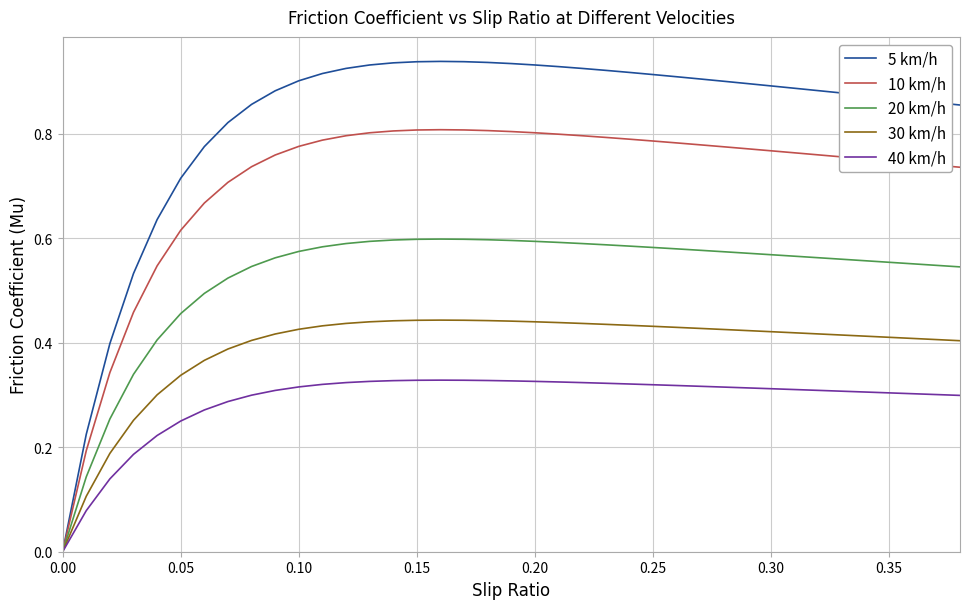

Which series has the widest spread of values?

5 km/h